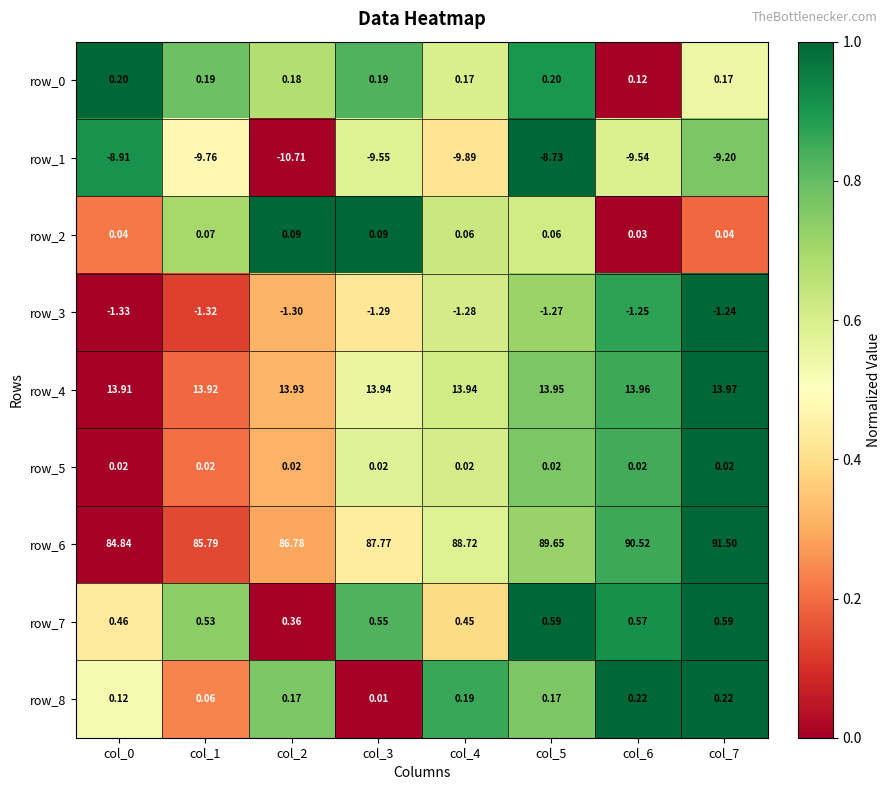

What is the difference between the maximum and minimum values in the row_8 series?

0.2